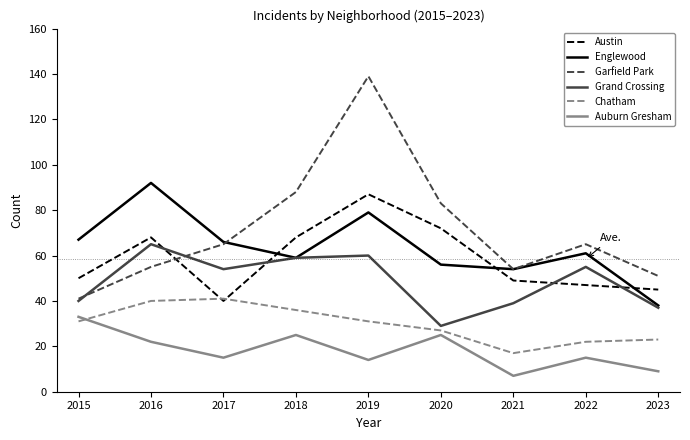

What is the greatest value displayed?

139